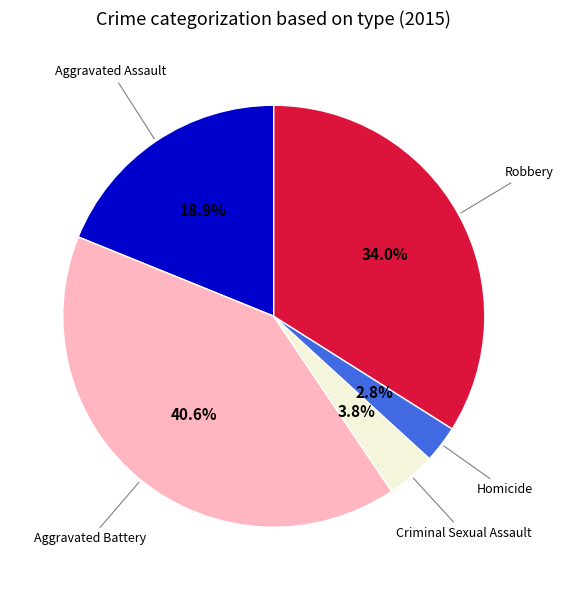

Does any single category account for the majority?

No